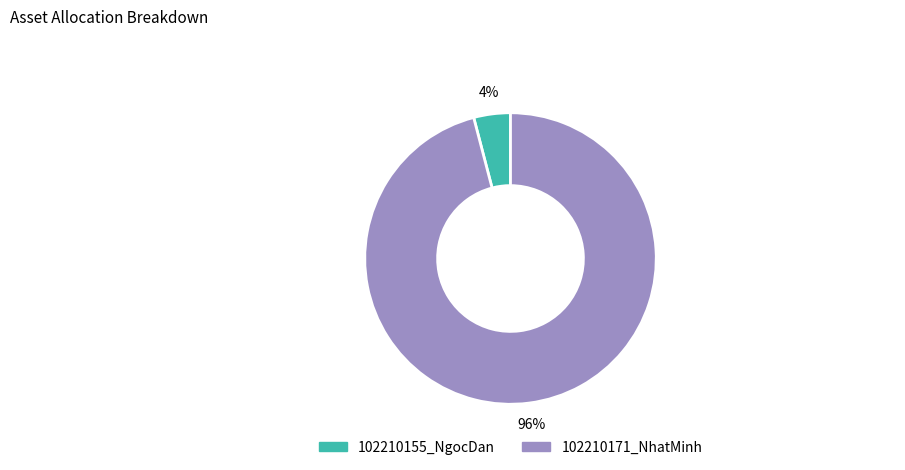

To the nearest percent, what is the difference between the 102210155_NgocDan and 102210171_NhatMinh slice percentages?

92%